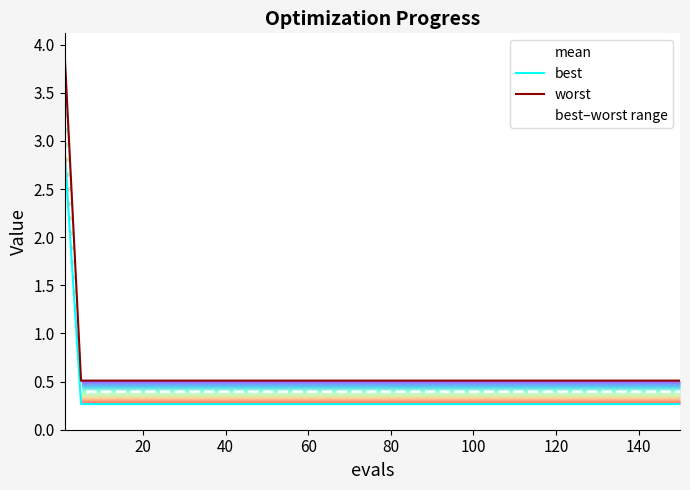

What is the value of the mean point at the 16th from the left?

0.4